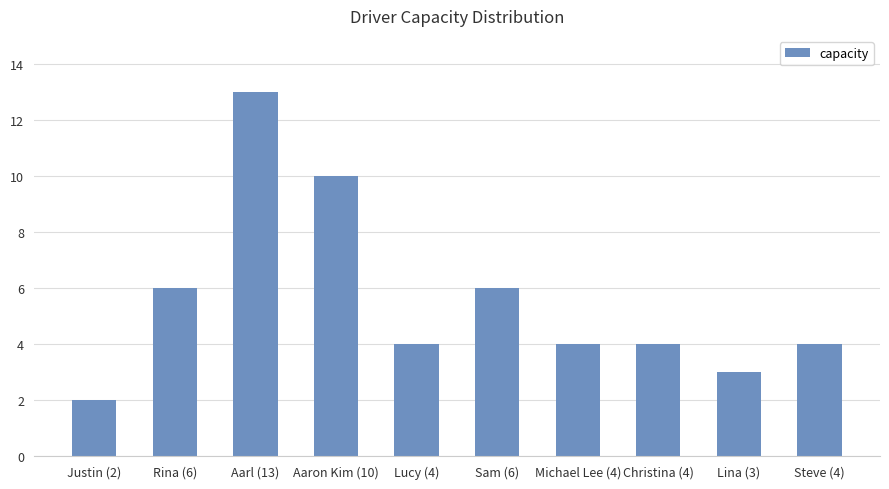

What is the difference between the second highest and second lowest values?

7